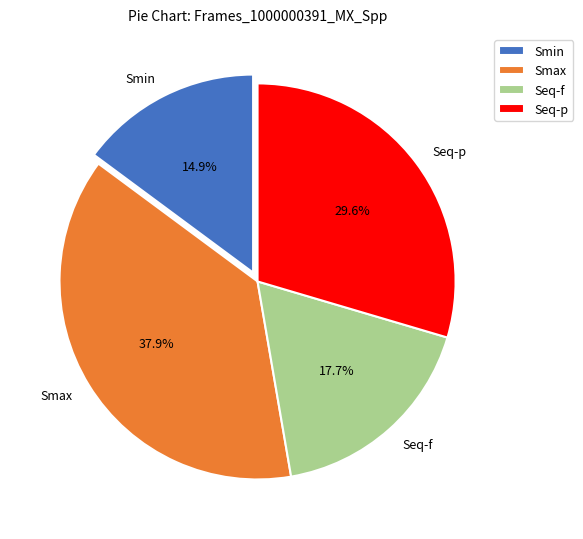

To the nearest percent, what is the difference between the Smin and Seq-p slice percentages?

15%